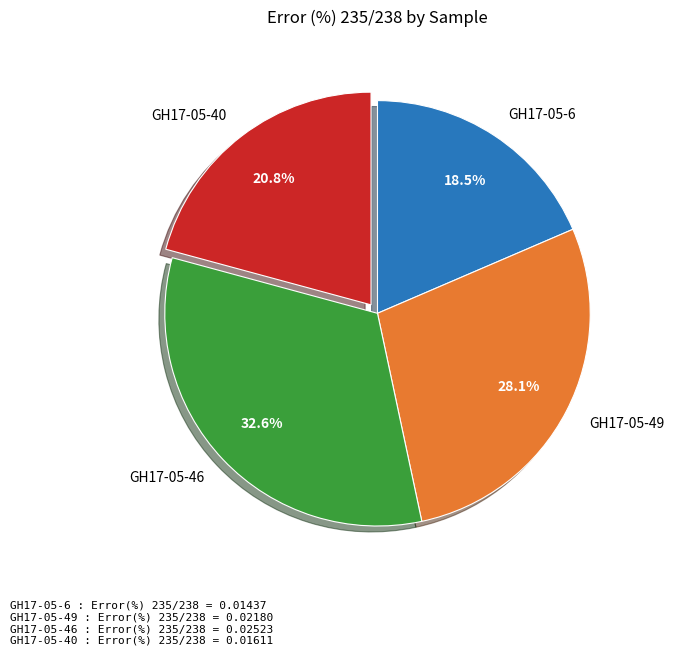

To the nearest percent, what portion does GH17-05-40 represent?

21%